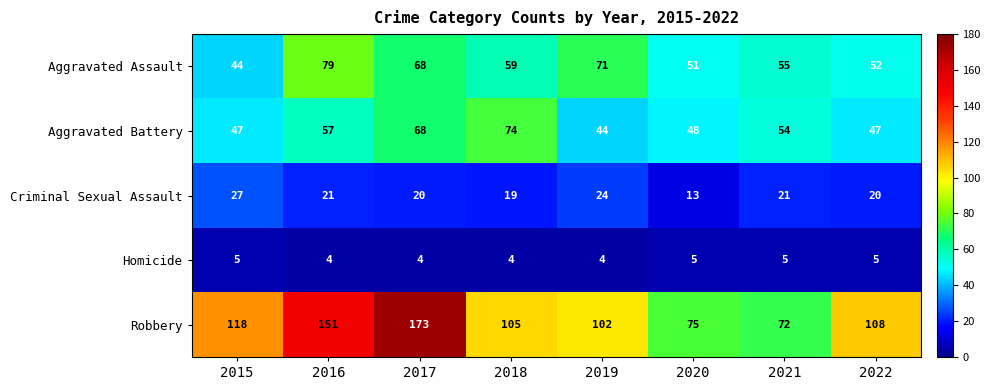

What is the sum of the Aggravated Assault values at 2022 and 2017?

120